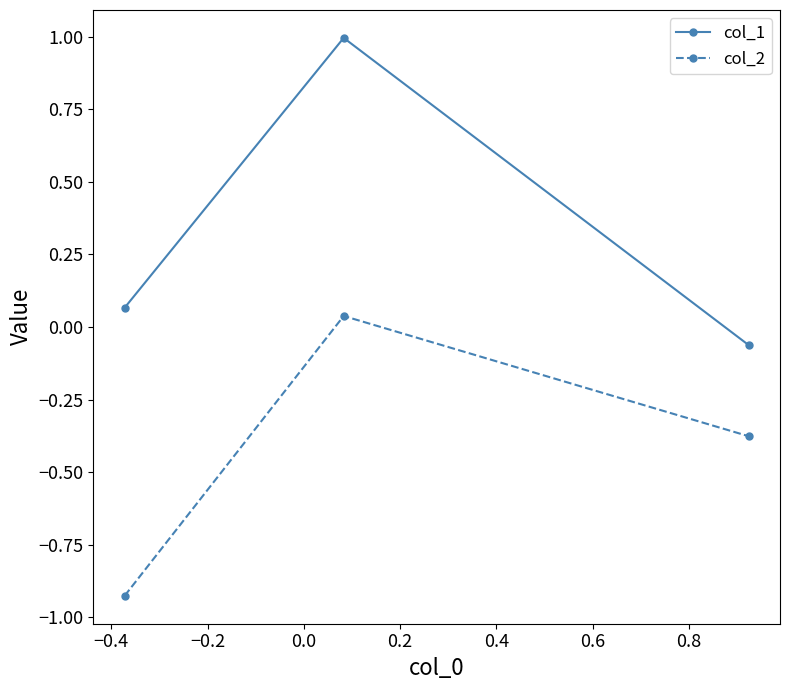

List the series in order of their overall mean, lowest first.

col_2, col_1